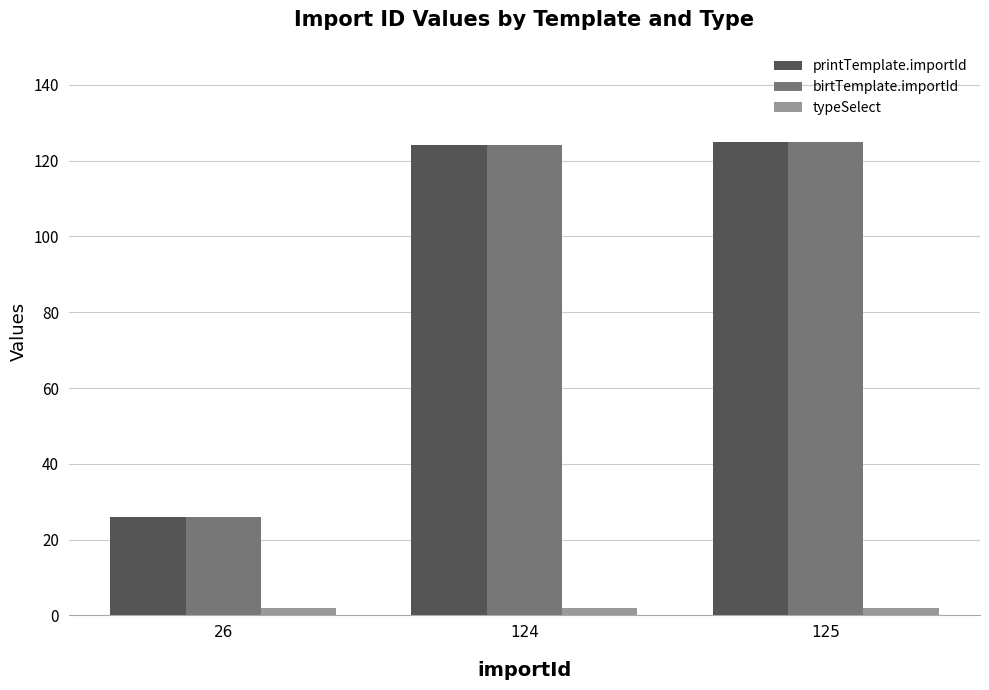

At which label does printTemplate.importId reach its minimum?

26